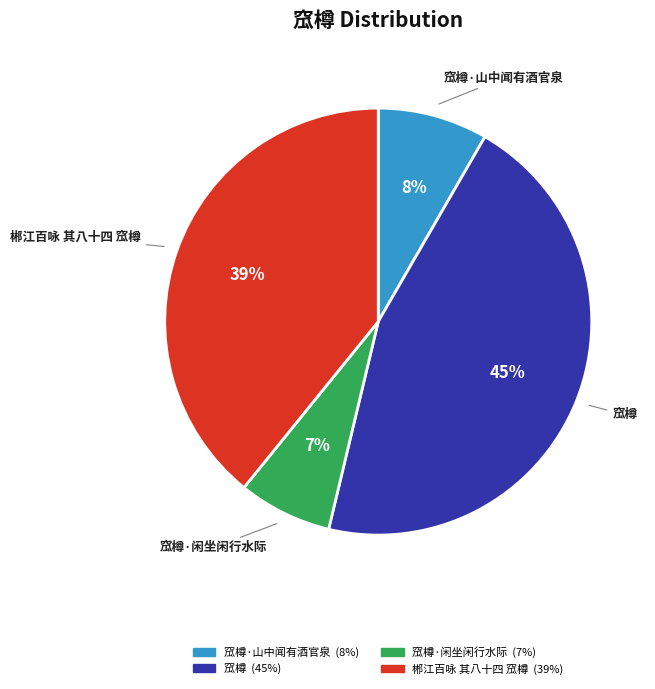

Combined, do 窊樽 and 郴江百咏 其八十四 窊樽 account for over 50%?

Yes